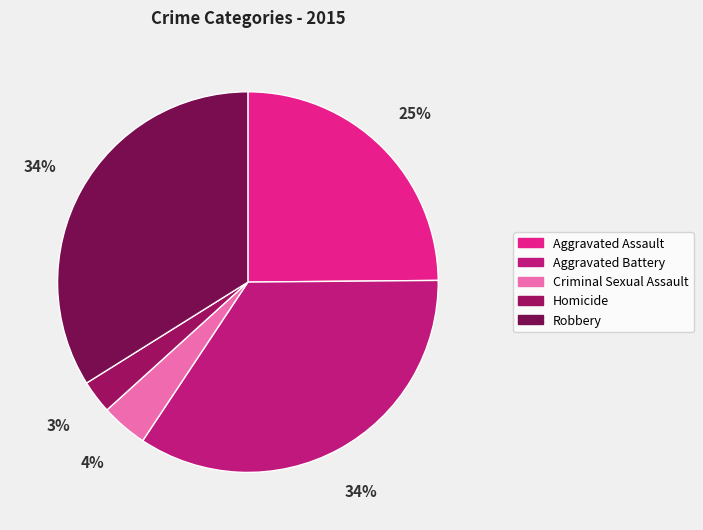

The Aggravated Assault slice represents 25% of the pie. True or false?

True